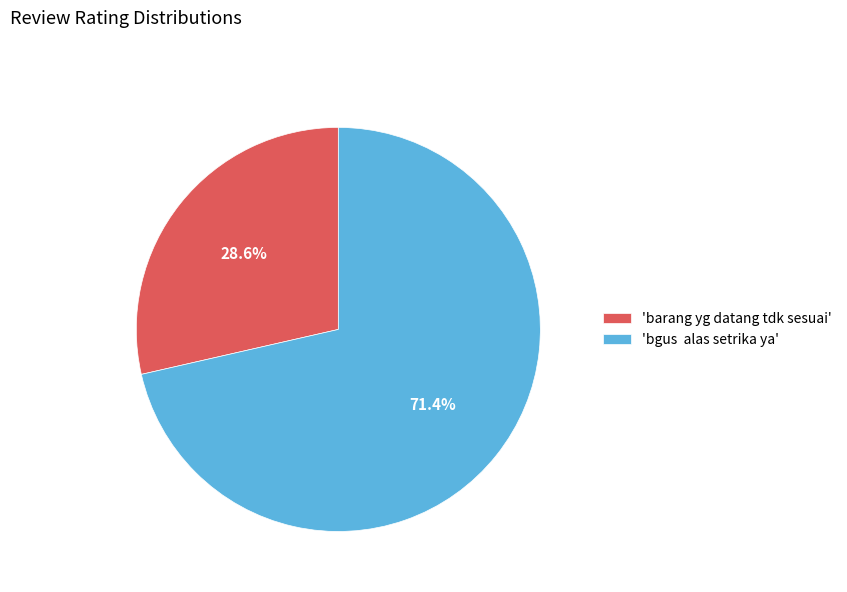

How much of the chart is everything except 'barang yg datang tdk sesuai'?

71.4%